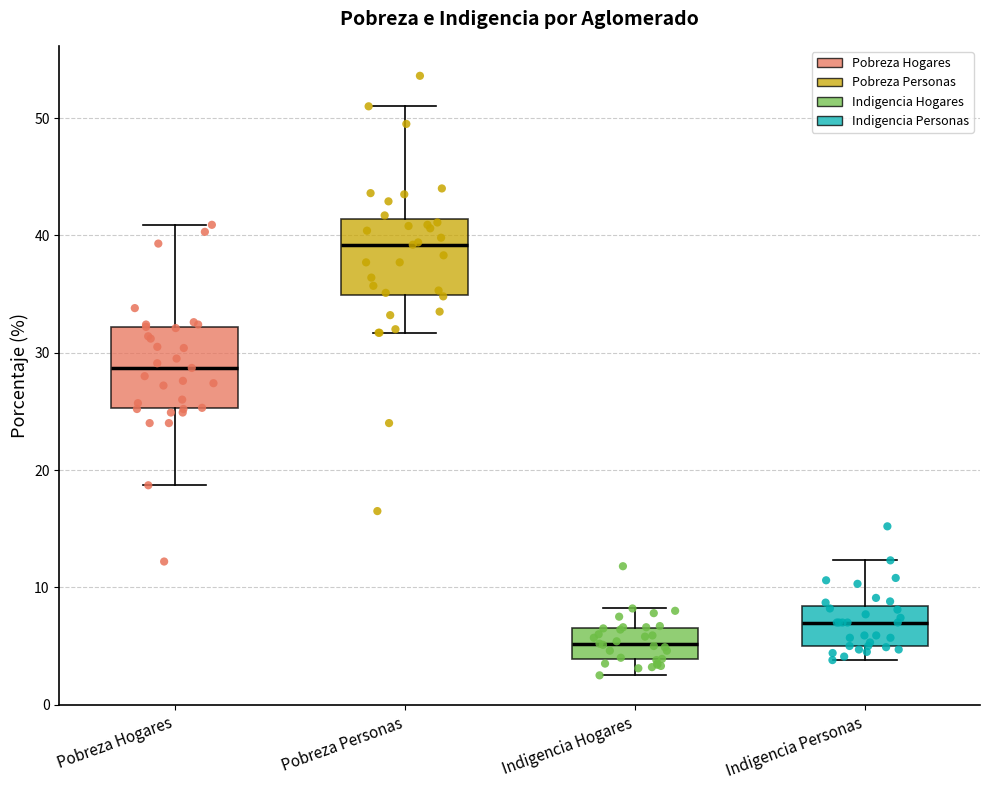

Where does the upper whisker of the box for Pobreza Hogares end on the y-axis? The values are not printed on the chart, so give them approximately, as read against the axis.

41